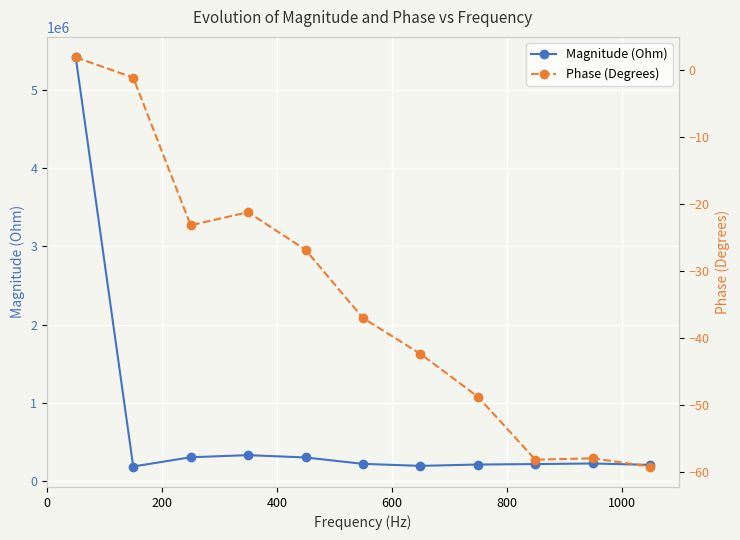

Is the value of Phase (Degrees) at 800 greater than the value of Magnitude (Ohm) at 7?

No